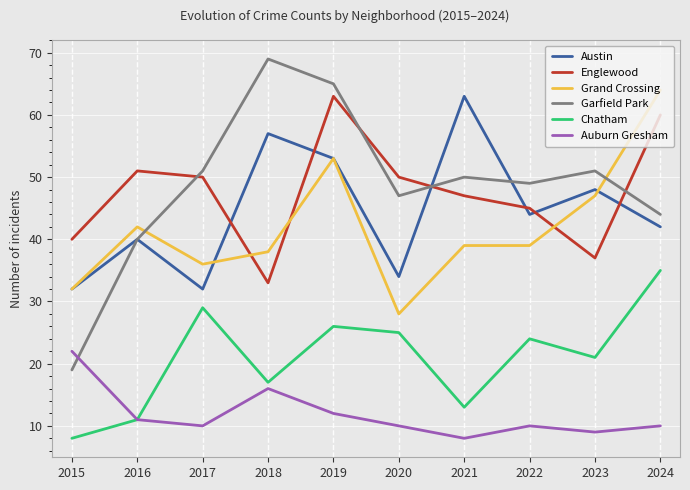

Is the value of Englewood at 2019 greater than the value of Garfield Park at 2016?

Yes